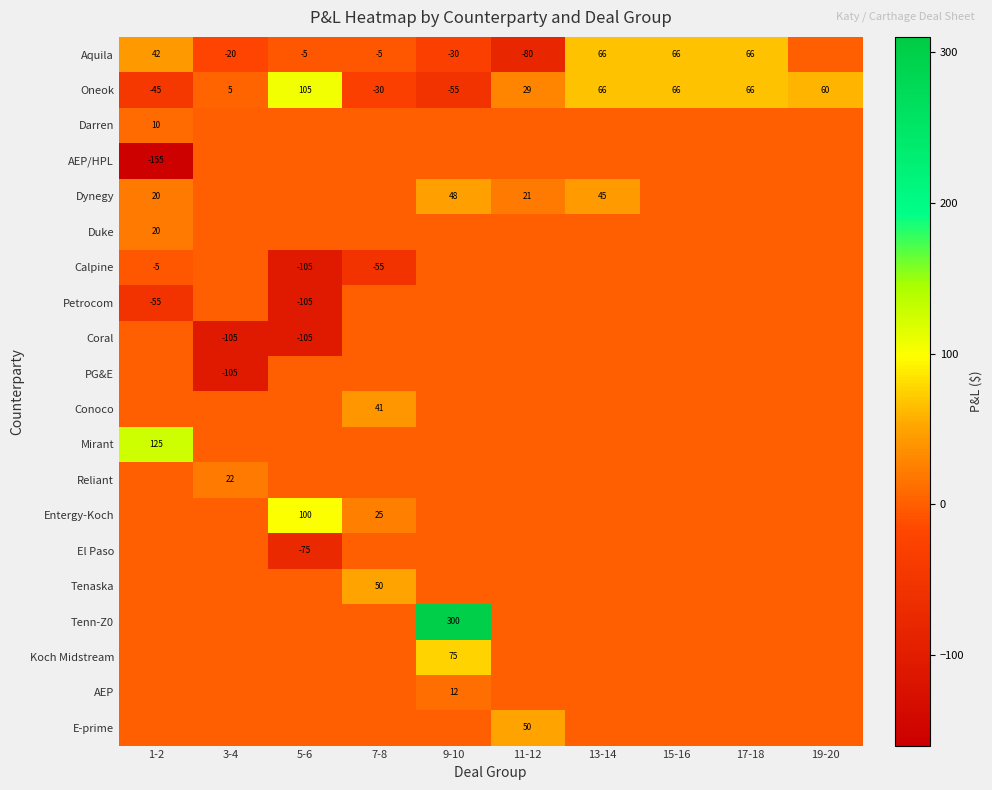

Is it true that Oneok equals -64 at 1-2?

False